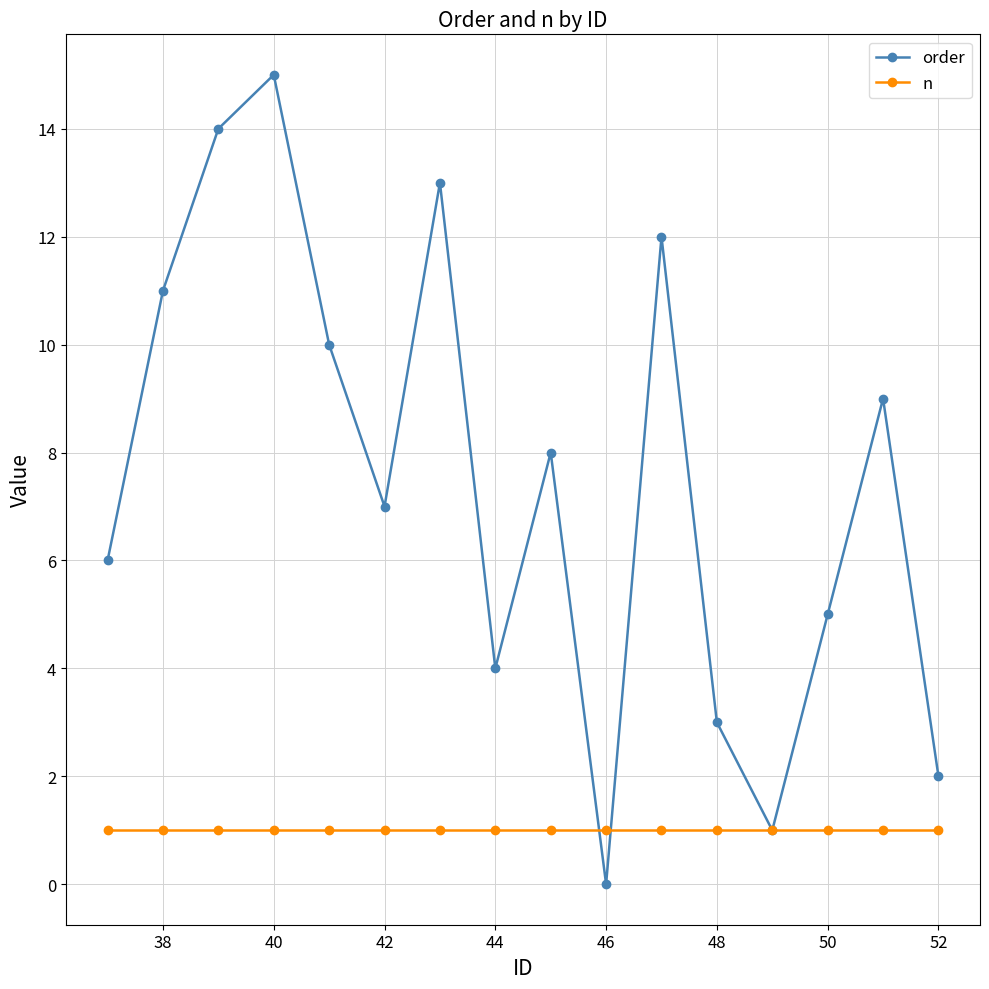

What is the minimum value for n?

1